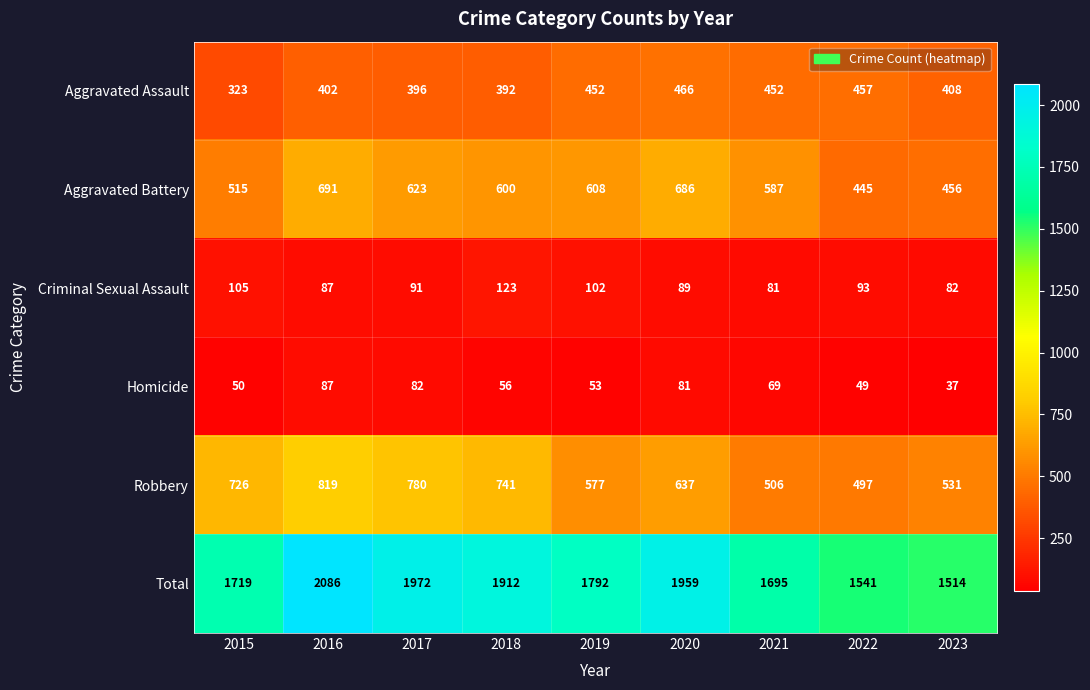

At how many categories does at least one series exceed 1774?

5